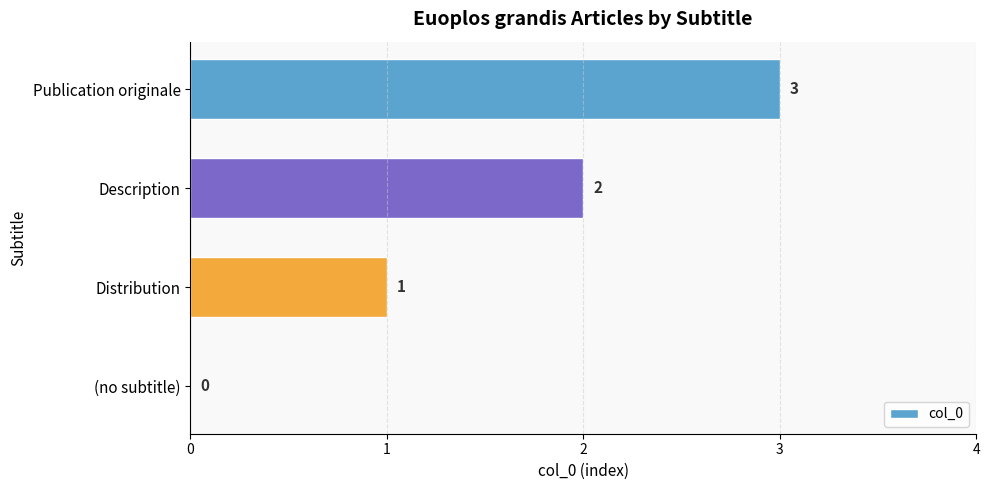

Count the number of categories in the chart.

4